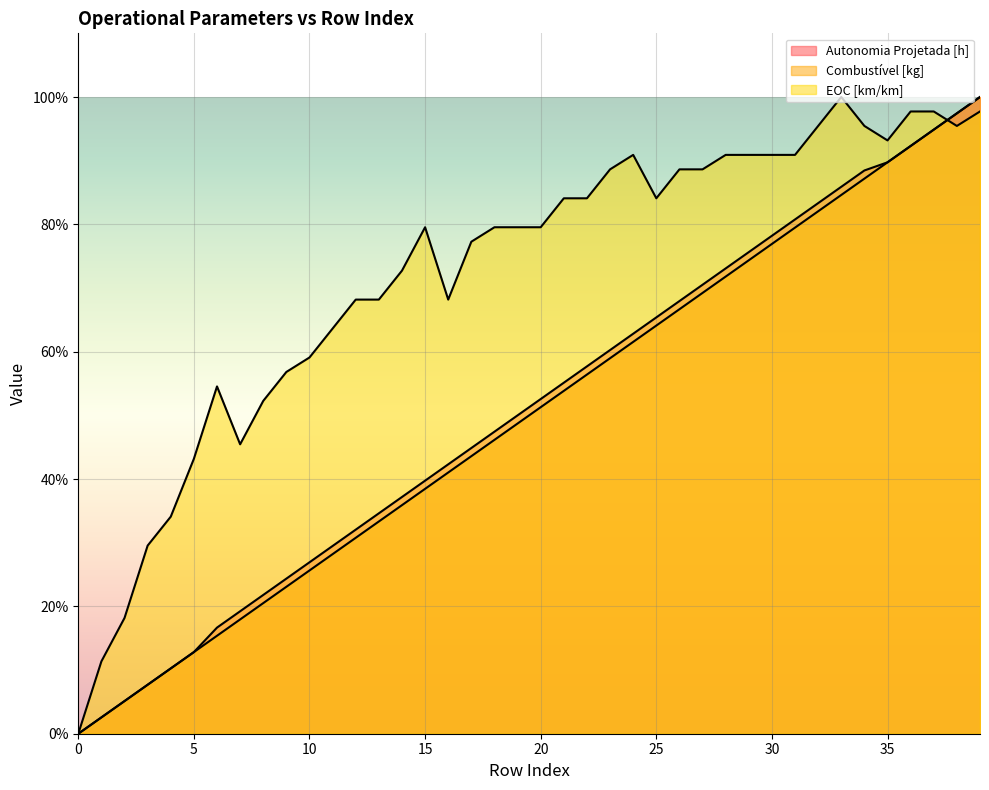

Rank the categories by Autonomia Projetada [h] value from highest to lowest.

39, 38, 37, 36, 35, 34, 33, 32, 31, 30, 29, 28, 27, 26, 25, 24, 23, 22, 21, 20, 19, 18, 17, 16, 15, 14, 13, 12, 11, 10, 9, 8, 7, 6, 5, 4, 3, 2, 1, 0